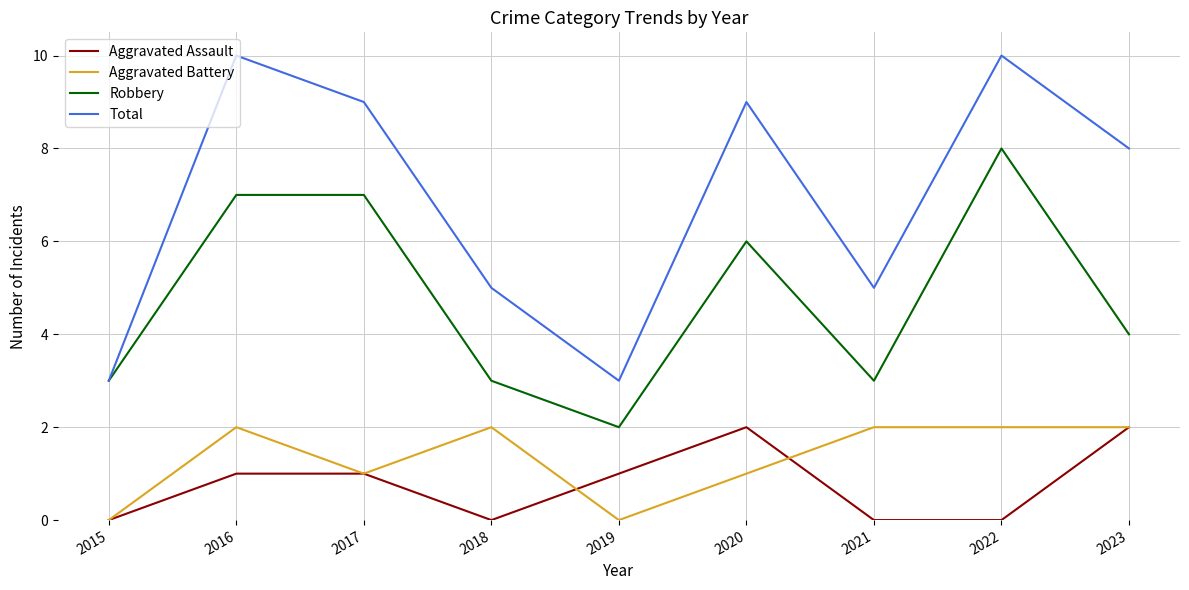

Which series changed the most between 2017 and 2023?

Robbery